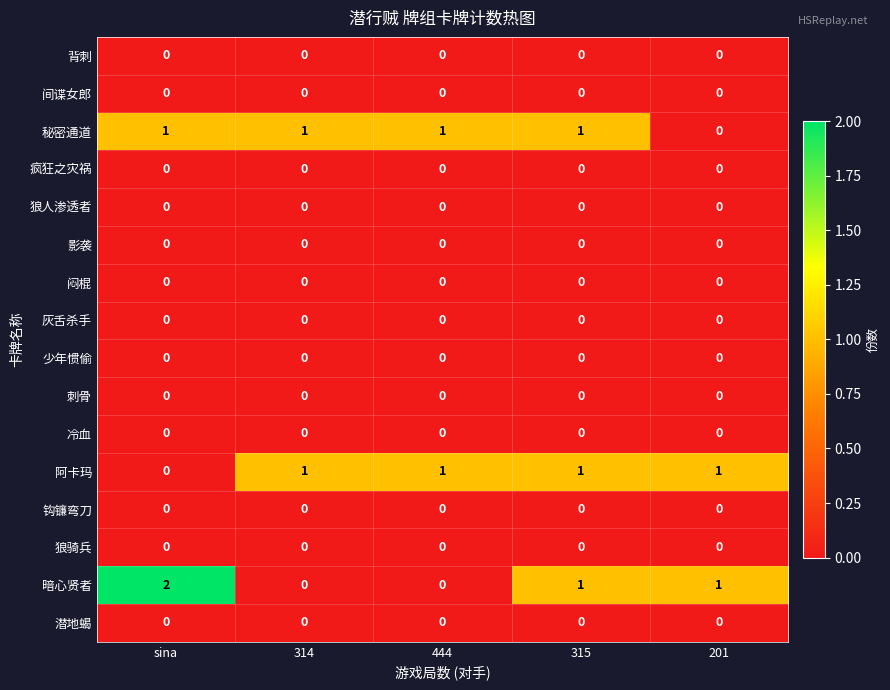

At which label does 暗心贤者 first exceed 1?

sina